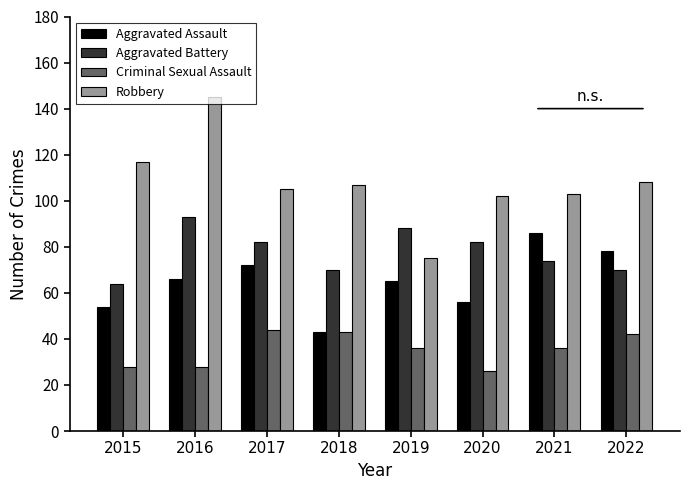

Between 2015 and 2022, which series saw the biggest shift?

Aggravated Assault